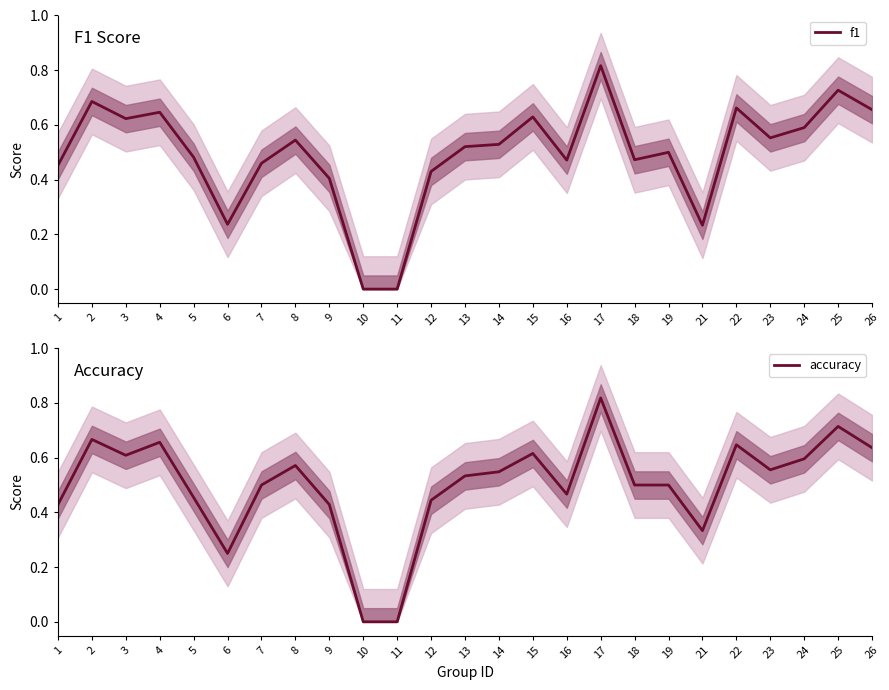

At which category does accuracy reach its first local valley?

3